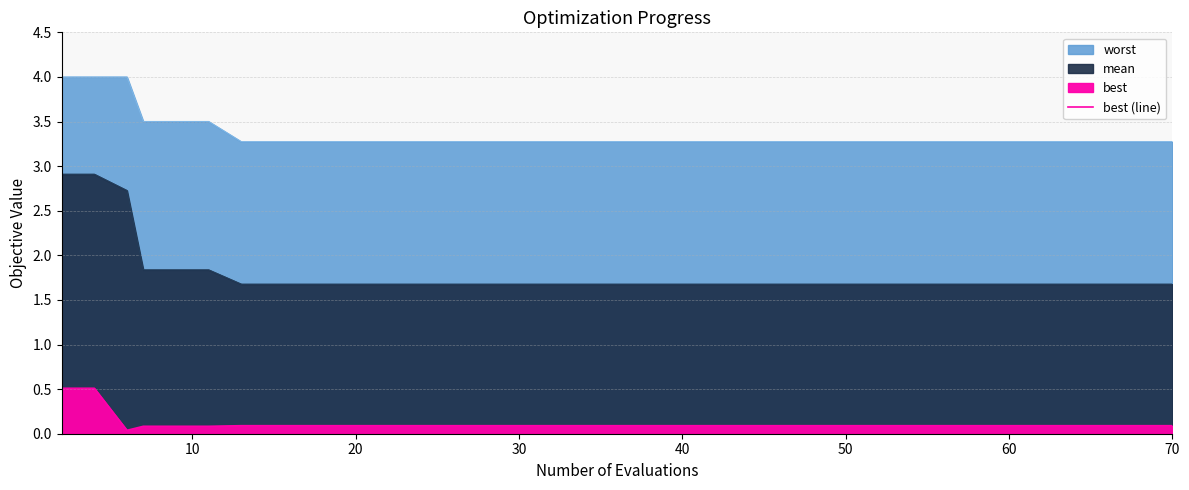

What is the sum of all values?

4.4